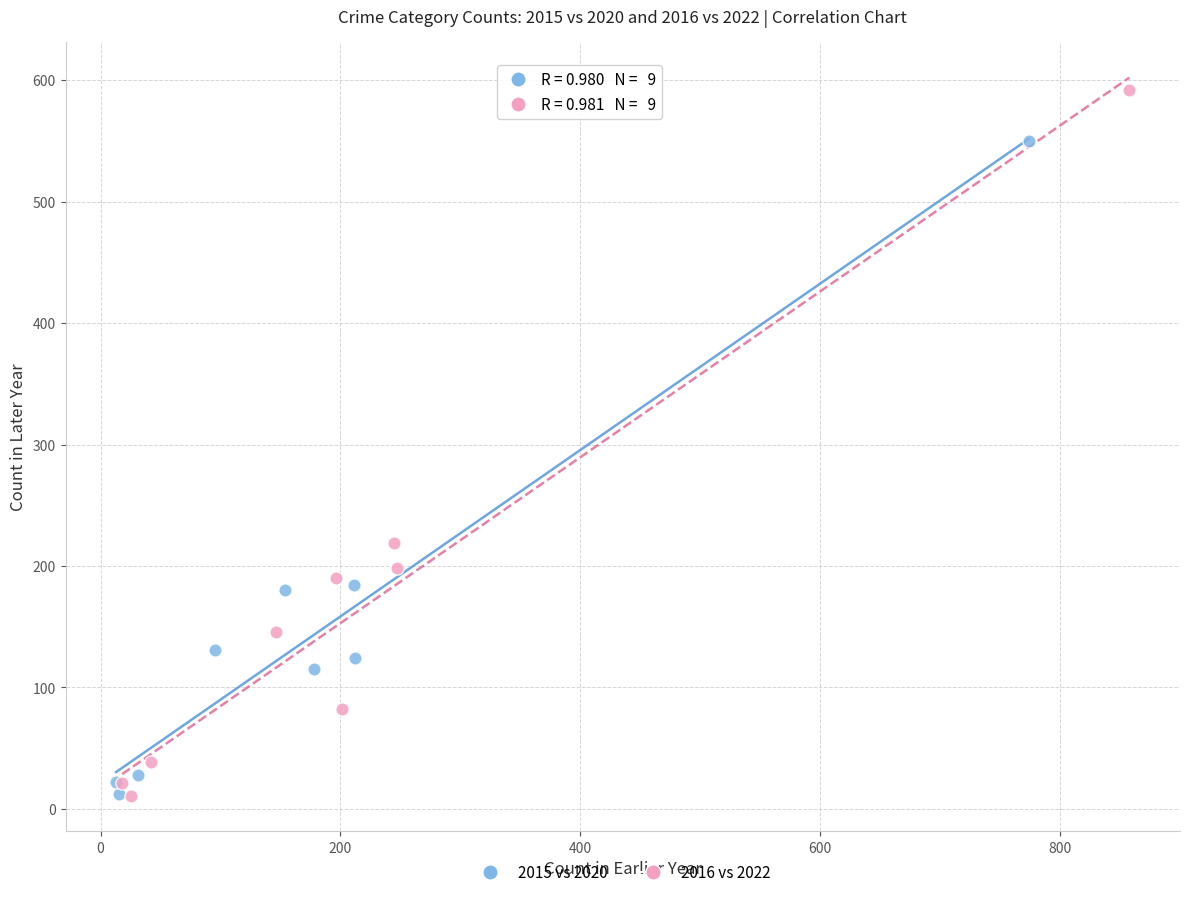

Which series has the widest spread of Y values?

2016 vs 2022